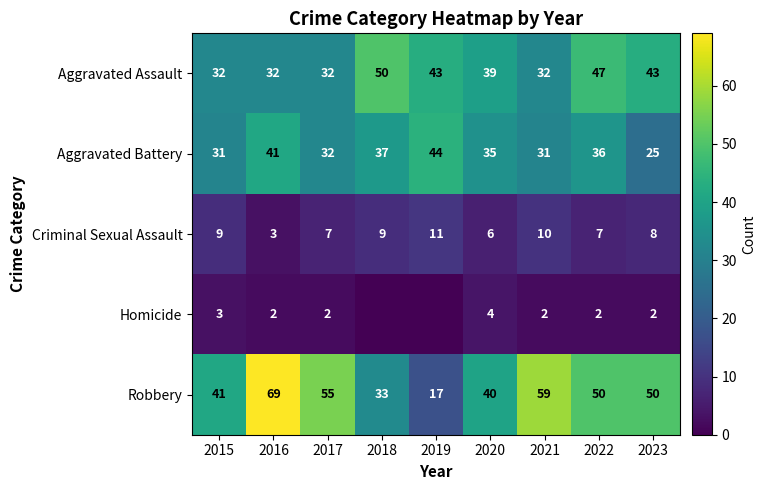

Where is Aggravated Battery nearest to the value 34?

2020